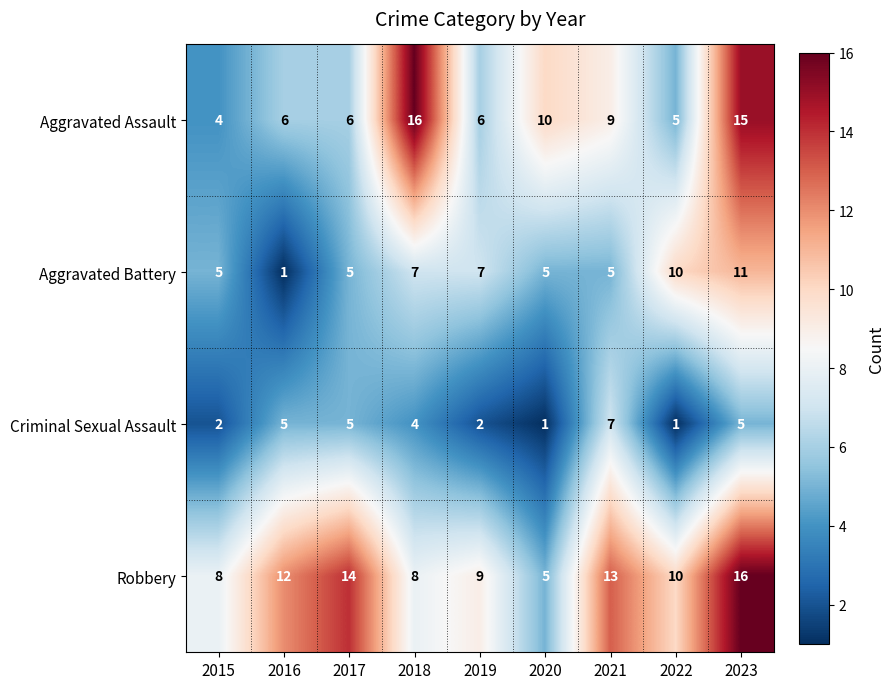

What is the sum of the Robbery values at 2021 and 2019?

22